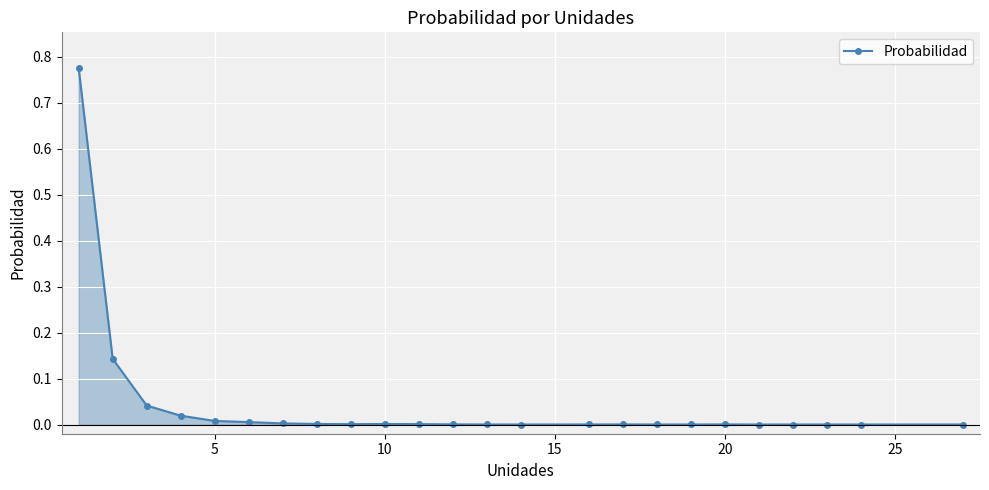

True or false: there are more than 1 points higher than both neighbors.

True